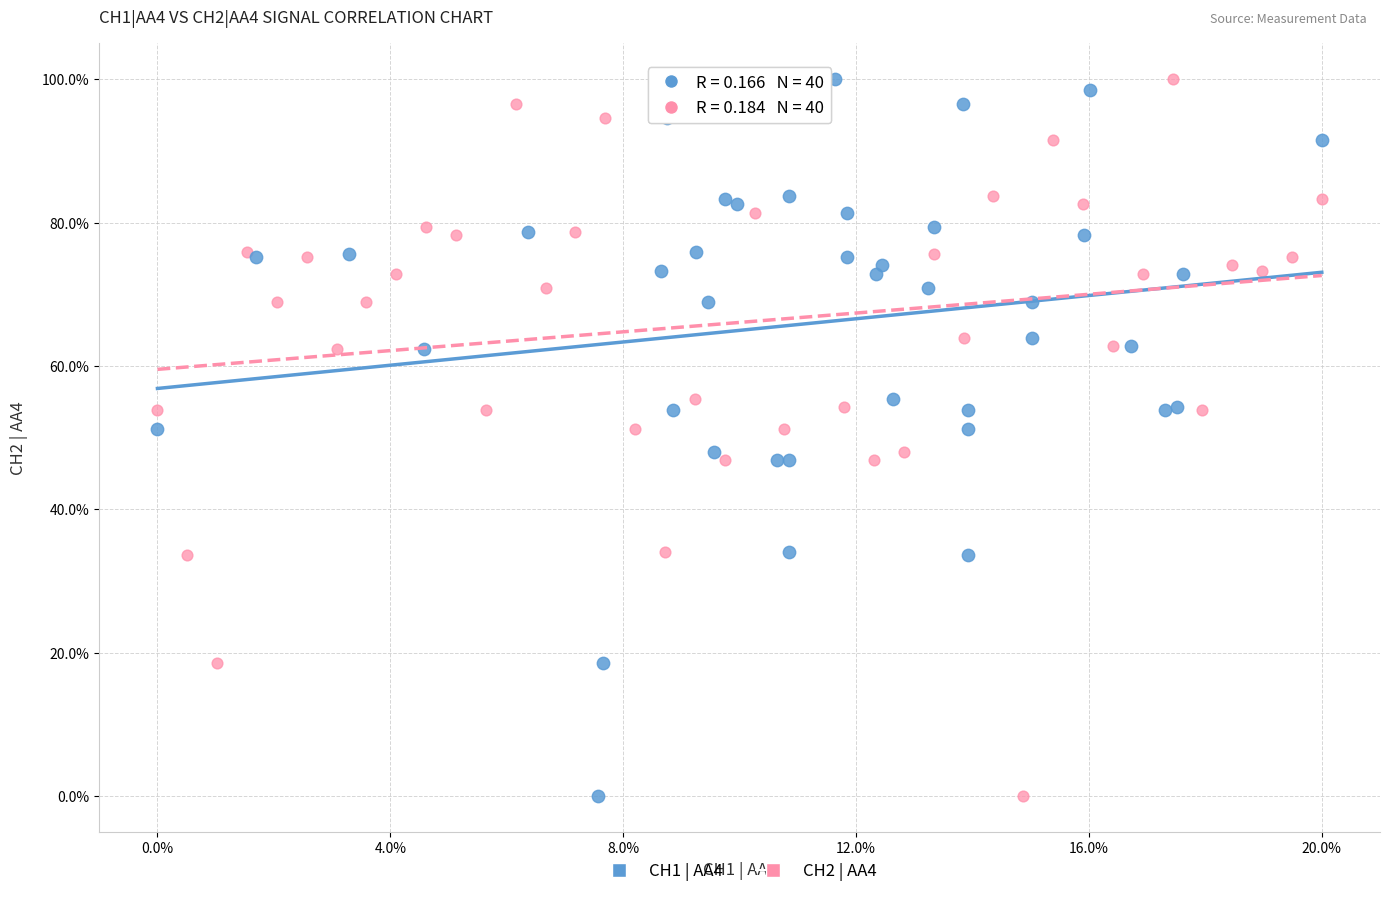

What are all the series names shown in the legend?

CH1 | AA4, CH2 | AA4